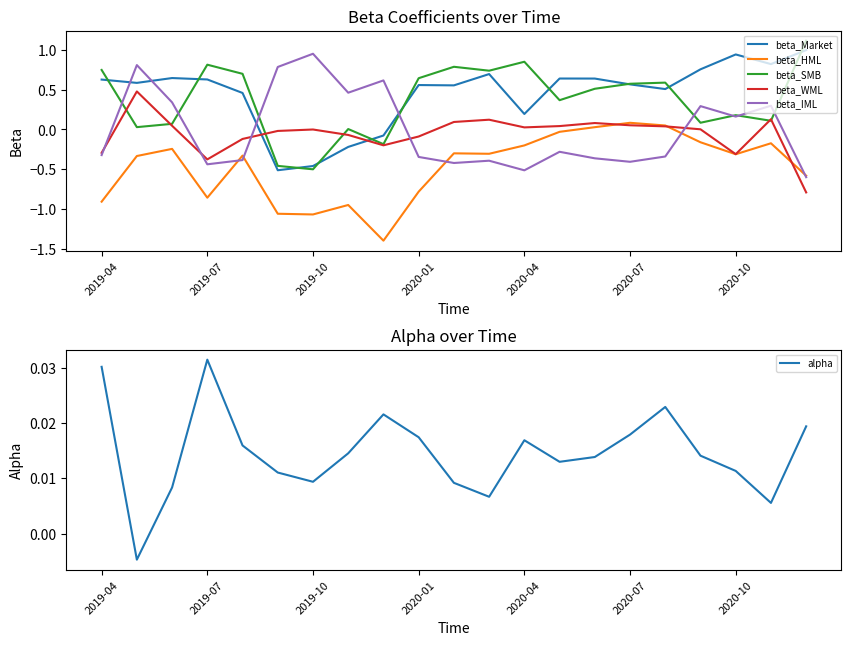

What is the minimum value for beta_HML?

-1.4